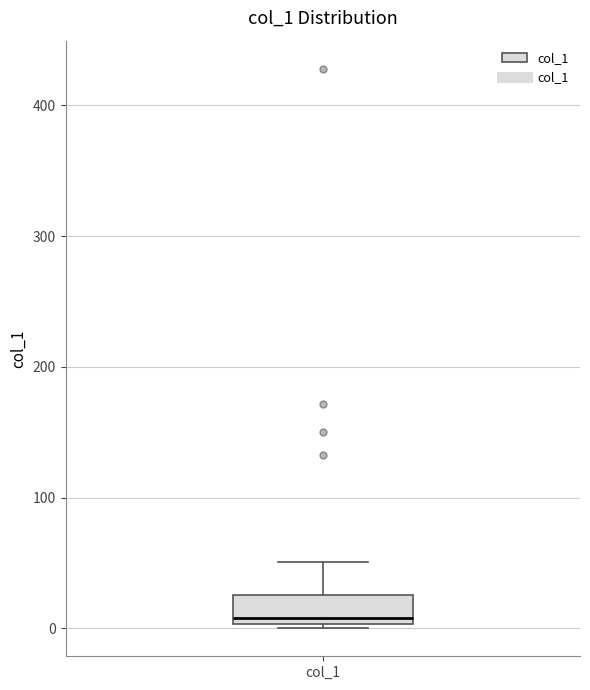

Transcribe this box plot: give where the median line is, the range the box spans, and where the two whiskers end, as read against the y-axis. The values are not printed on the chart, so give them approximately, as read against the axis.

median 10, box 0 to 30, whiskers 0 (just below the box's lower edge) to 50